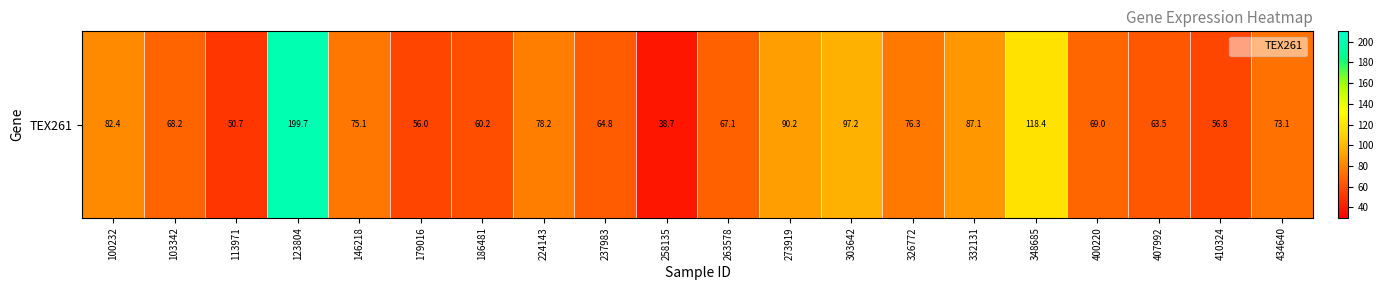

What is the sum of all values?

1572.7